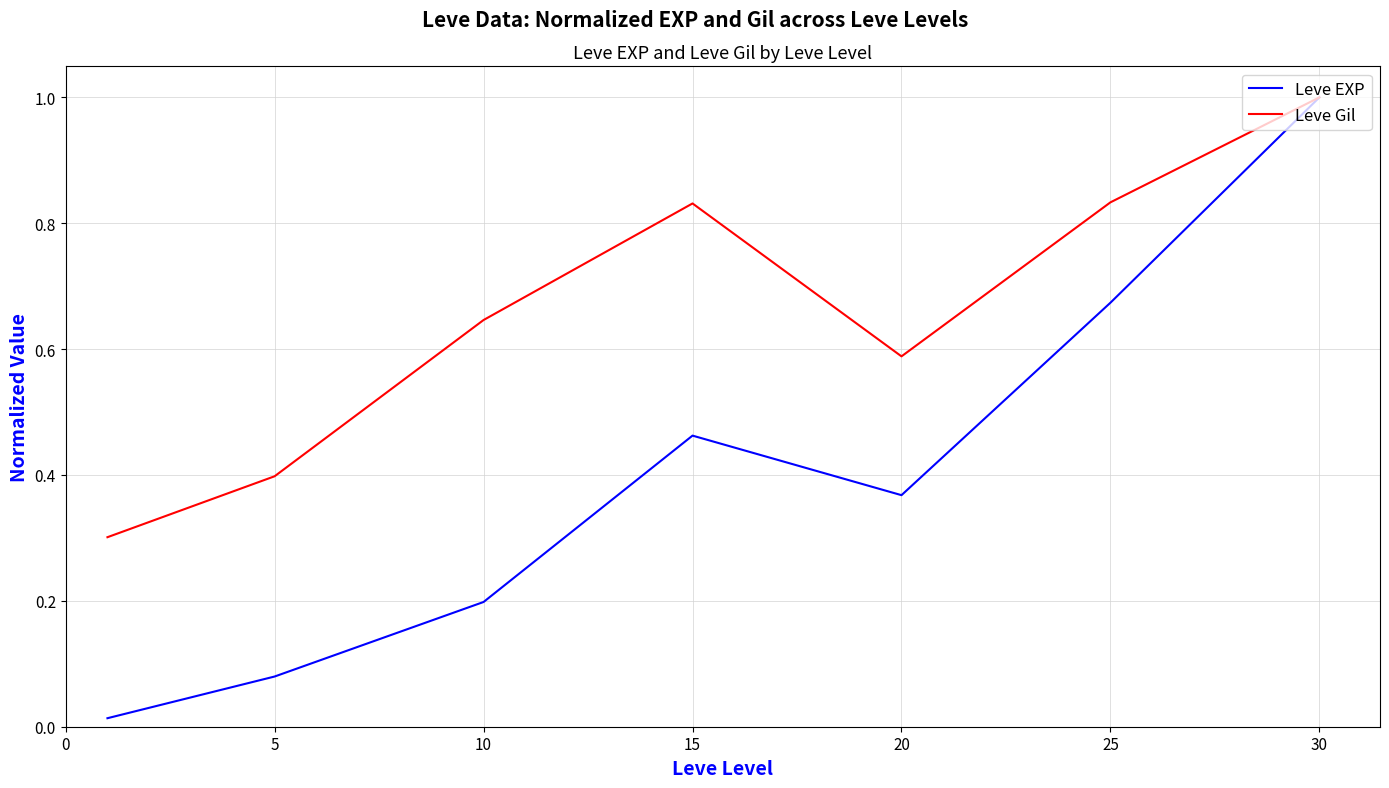

Rank the series by their average value, from highest to lowest.

Leve Gil, Leve EXP